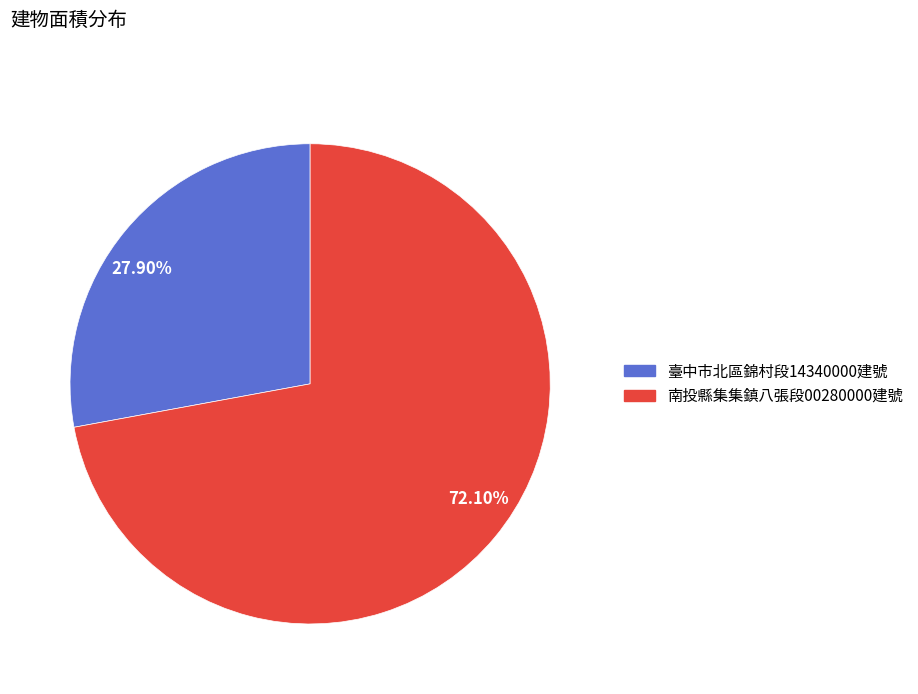

Count the number of slices in the pie.

2